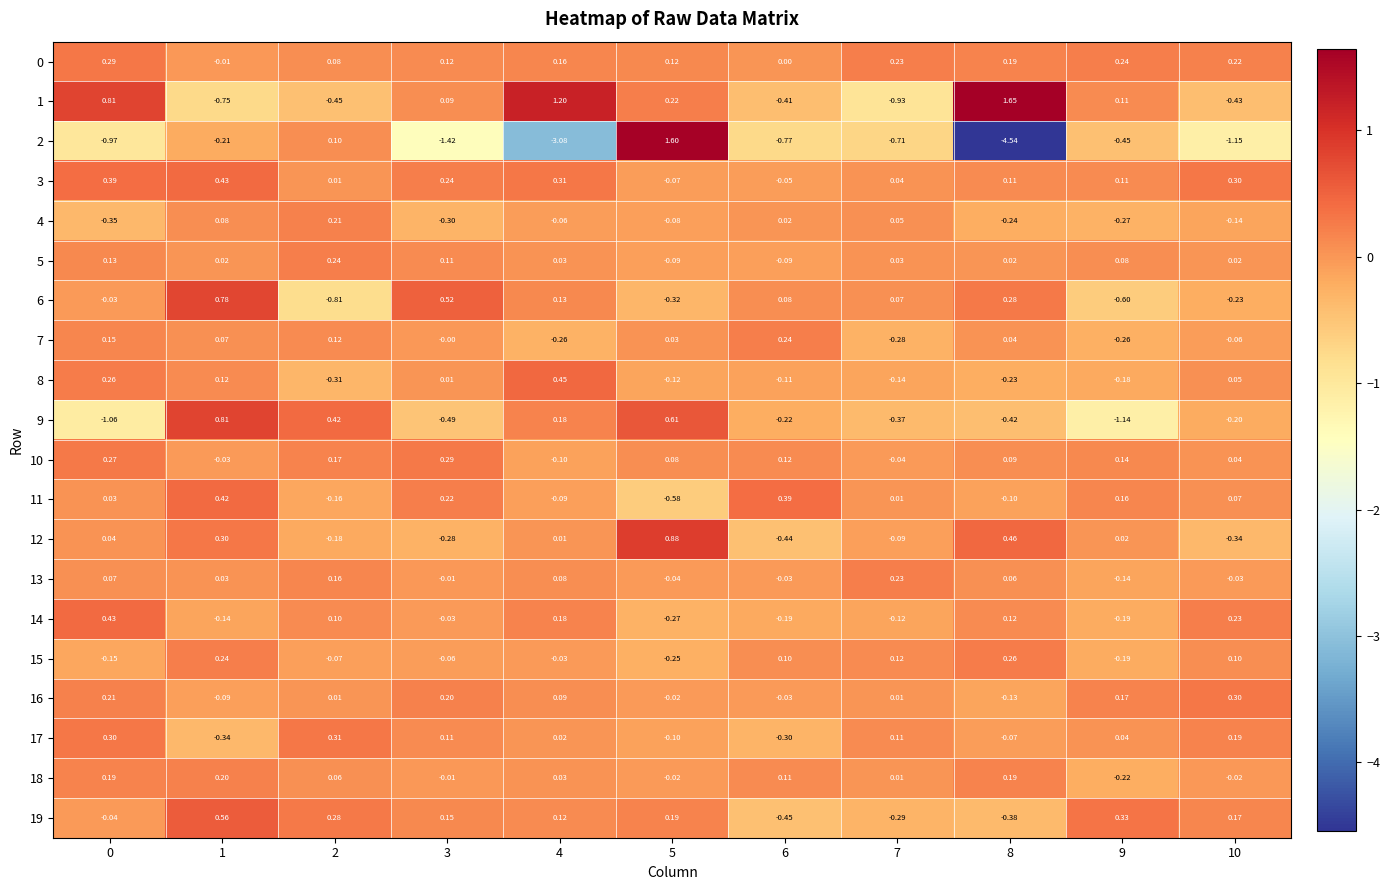

Is the value of 7 at 1 greater than the value of 1 at 3?

No